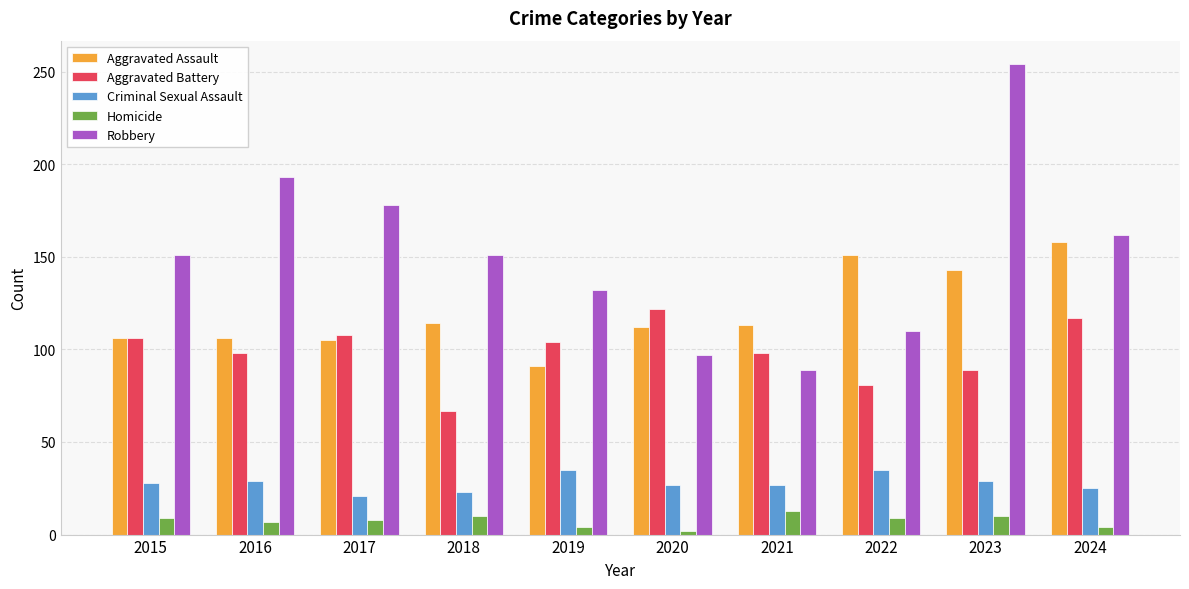

What is the average value of the Homicide series?

8